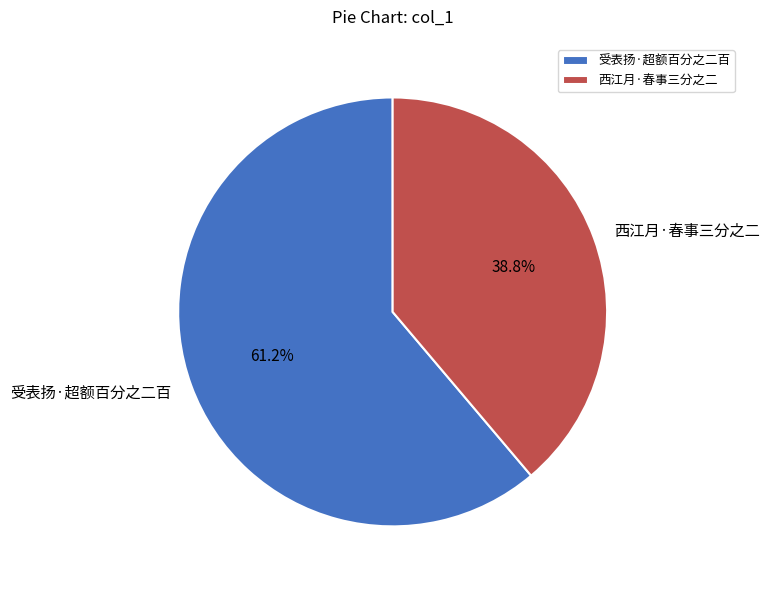

True or false: 受表扬·超额百分之二百 accounts for 61% of the total.

True